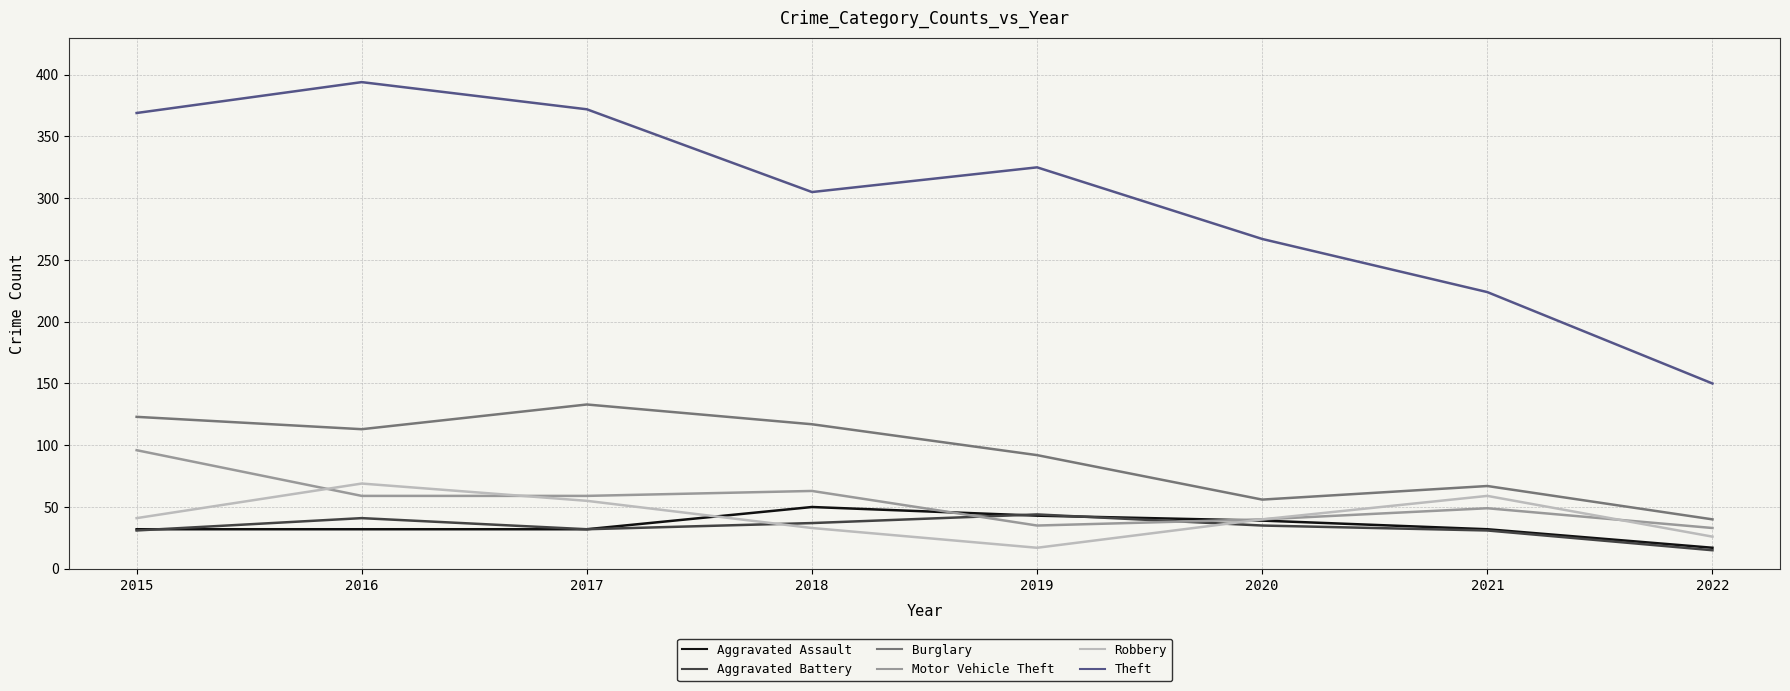

Where is the first local maximum for Theft?

2016